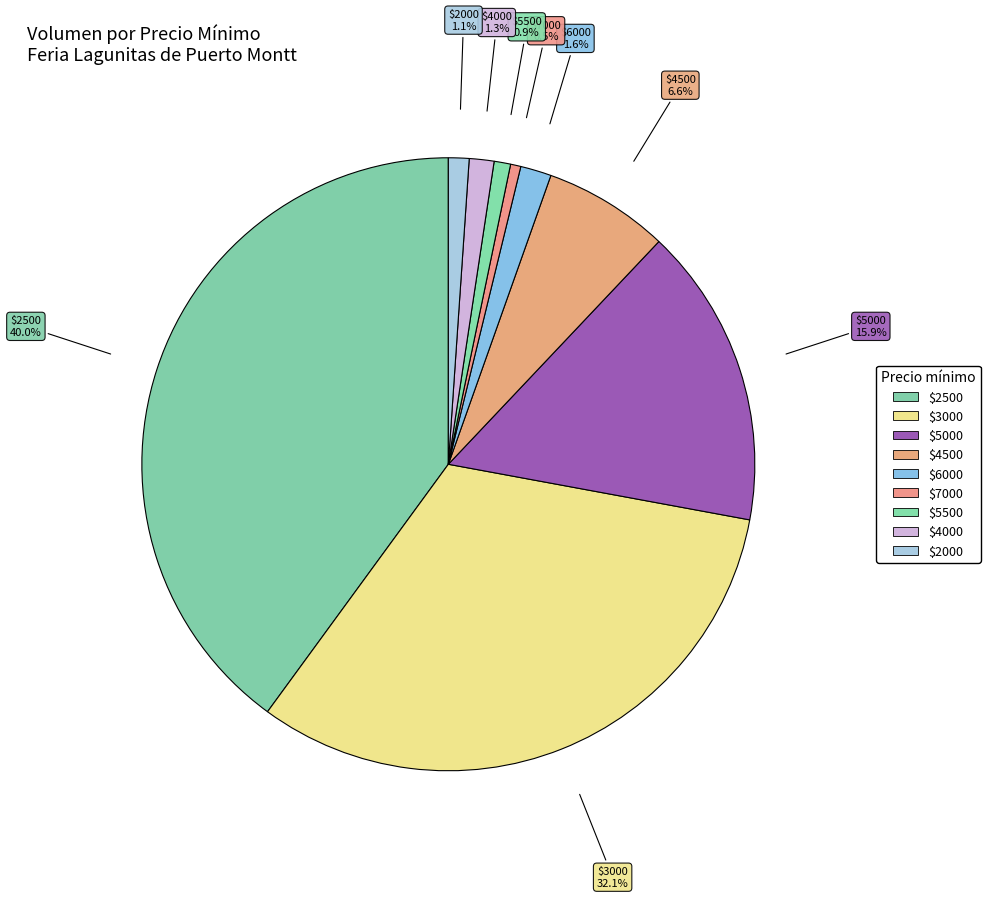

What portion of the pie excludes $2500?

60.0%